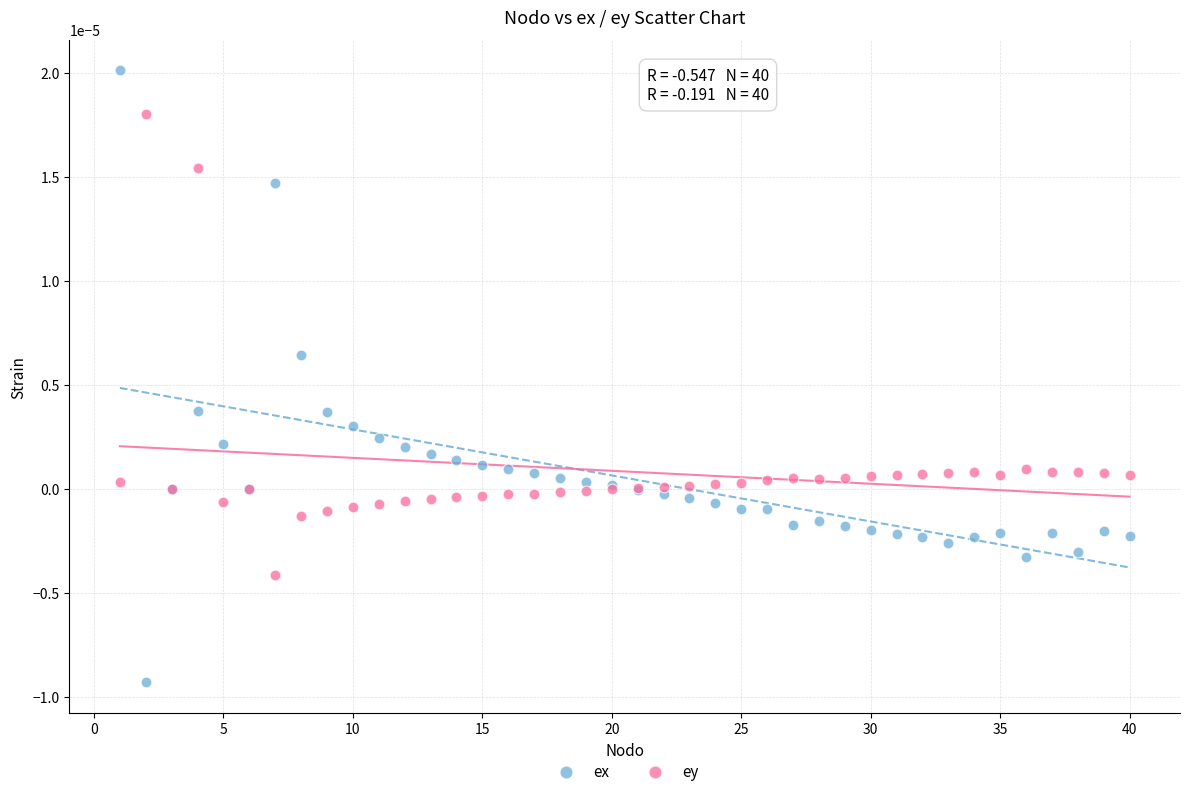

Which series has the largest Y range (max minus min)?

ex